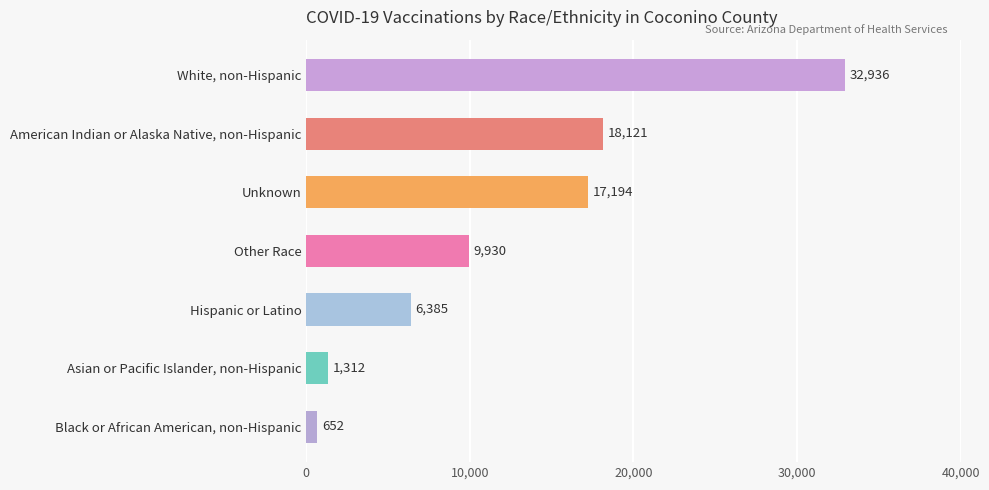

Reading top to bottom, what are all the values shown in this chart?

White, non-Hispanic=32936	American Indian or Alaska Native, non-Hispanic=18121	Unknown=17194	Other Race=9930	Hispanic or Latino=6385	Asian or Pacific Islander, non-Hispanic=1312	Black or African American, non-Hispanic=652